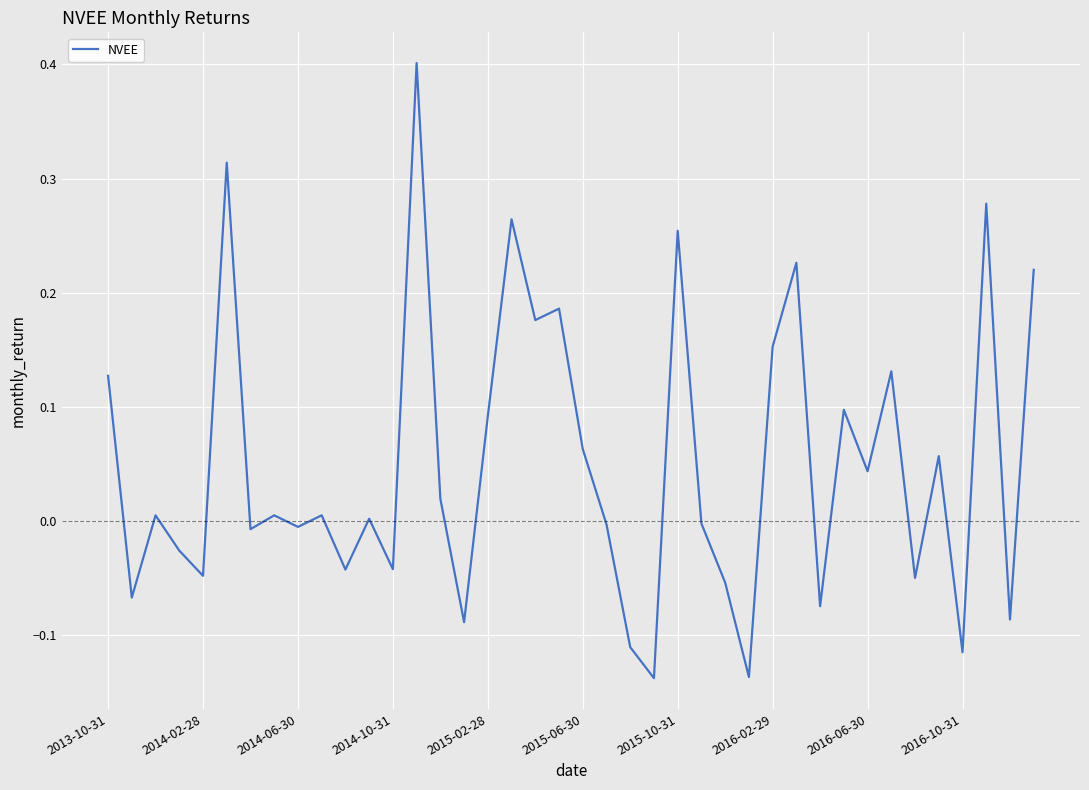

How many lines are shown in the chart?

1